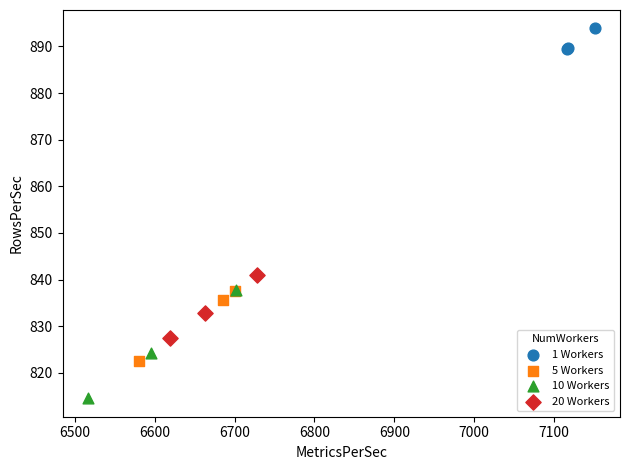

What are all the series names shown in the legend?

1 Workers, 5 Workers, 10 Workers, 20 Workers